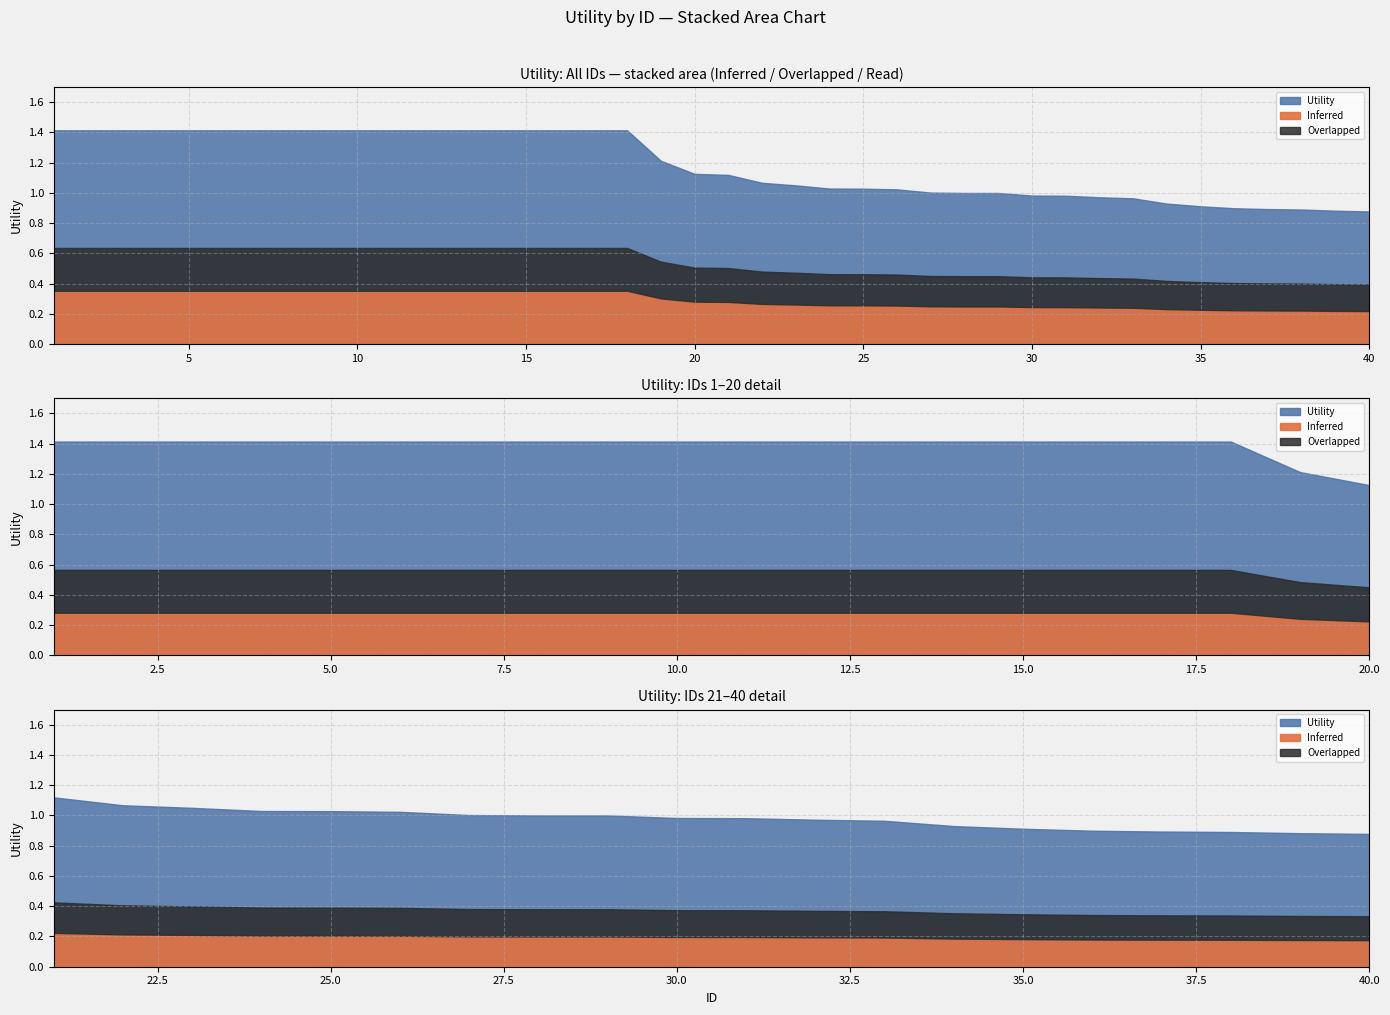

Is it true that the value at 10 is 2.2?

False